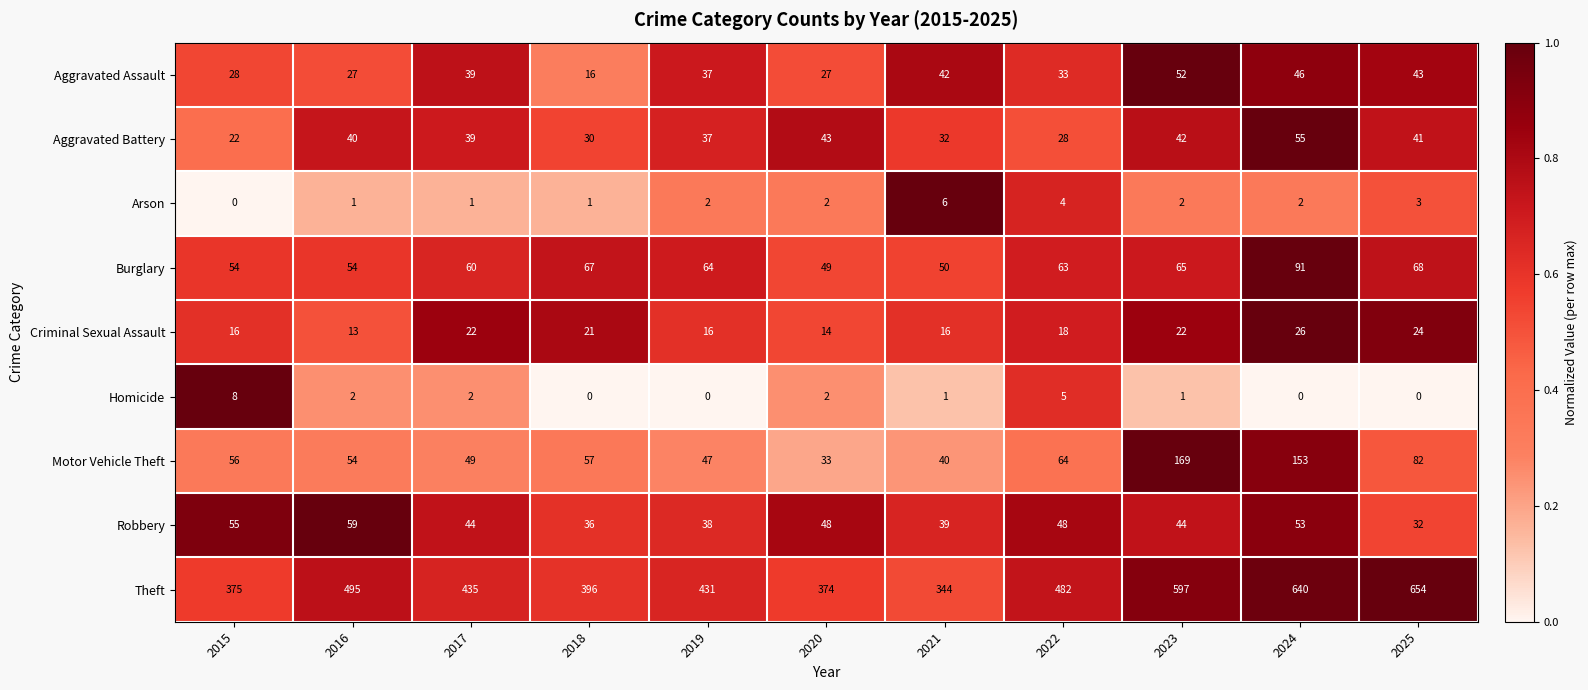

At which label does Aggravated Battery reach its peak?

2024